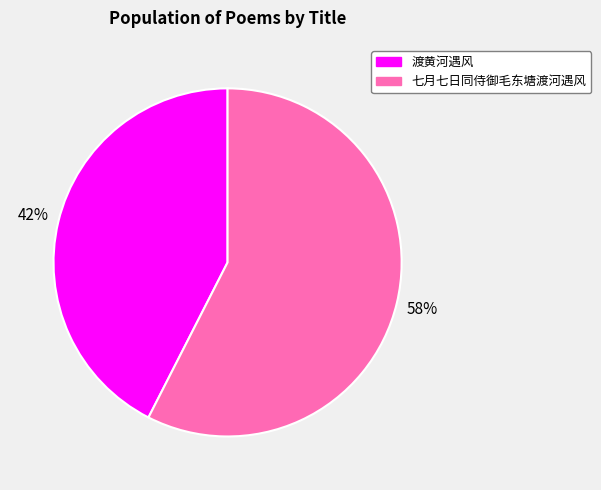

What is the ratio of the value at 渡黄河遇风 to the value at 七月七日同侍御毛东塘渡河遇风?

0.7